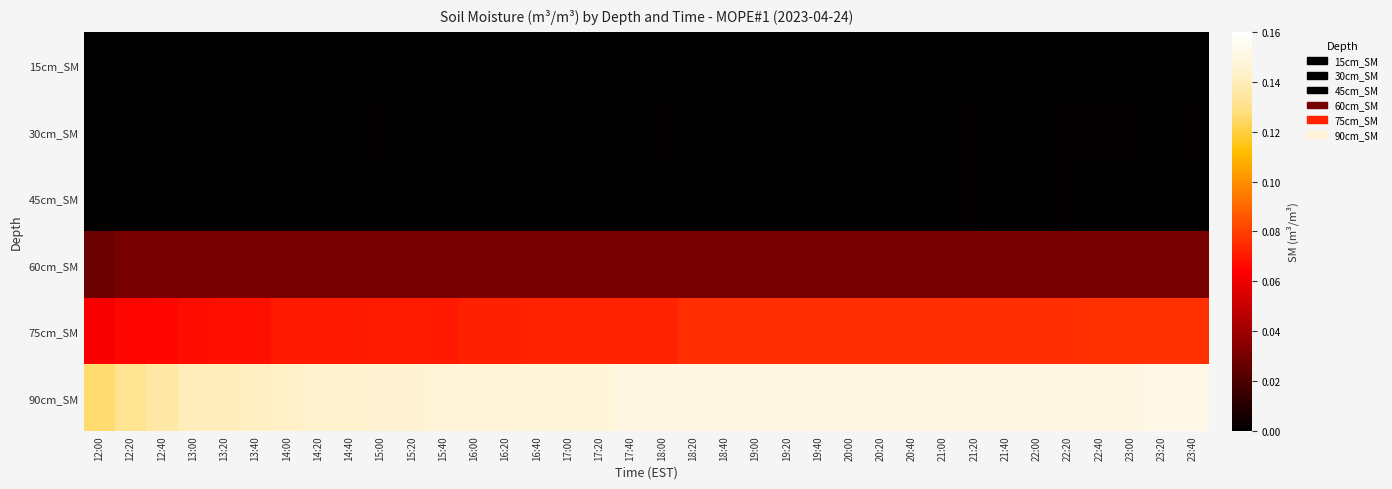

How many distinct data groups are displayed?

6